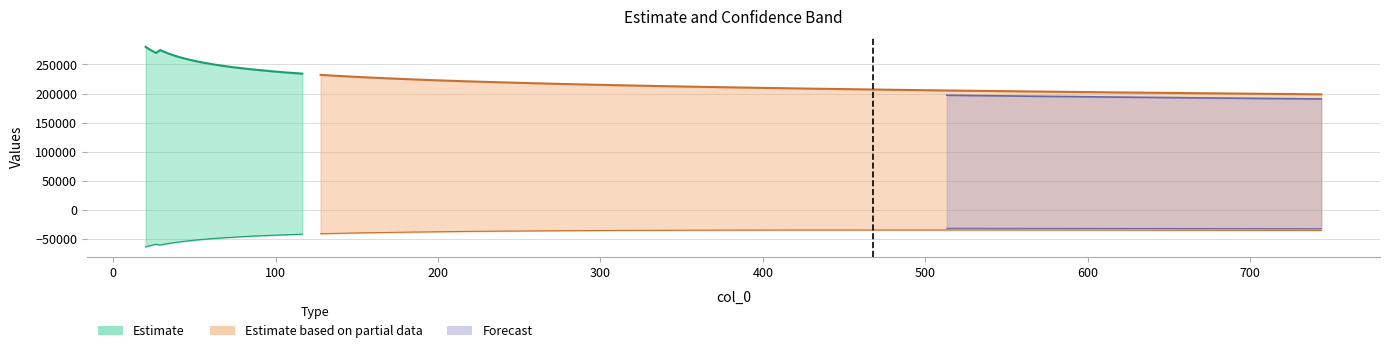

How many lines are shown in the chart?

2